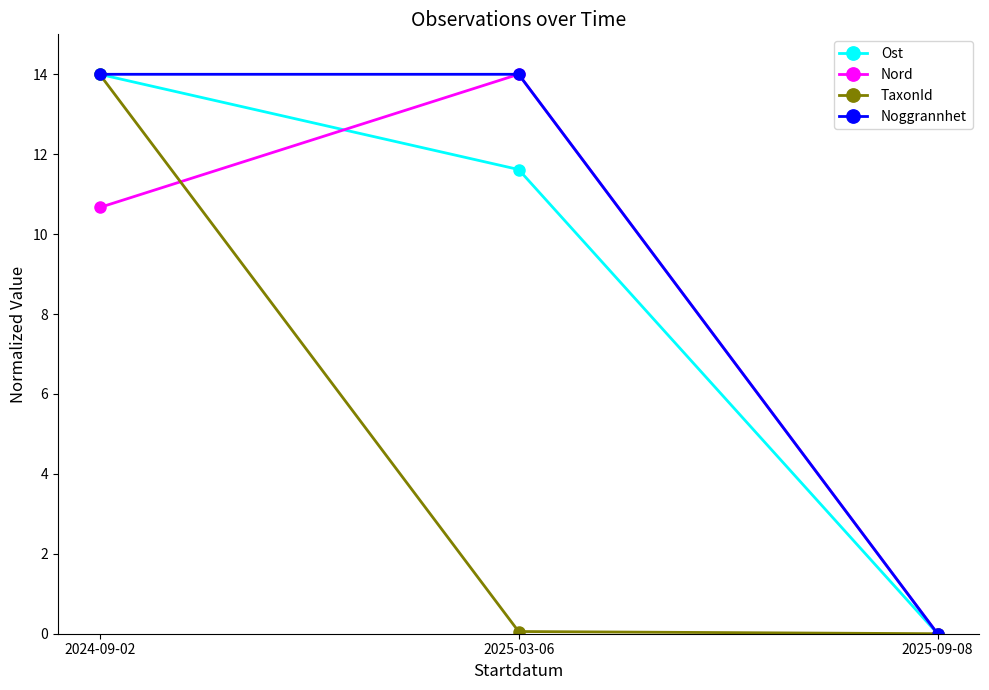

At which category is the sum across all series the highest?

2024-09-02